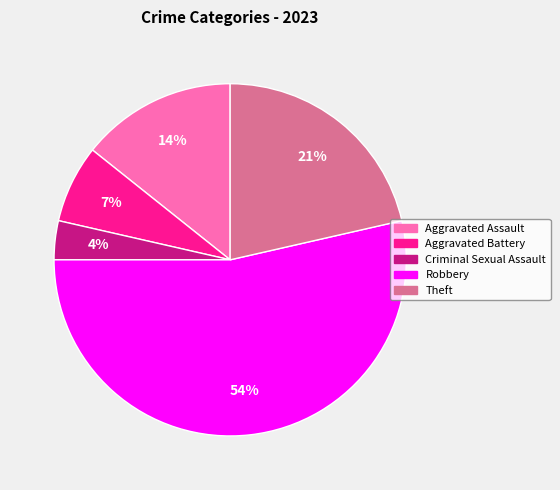

Is there any slice that represents more than half of the pie?

Yes